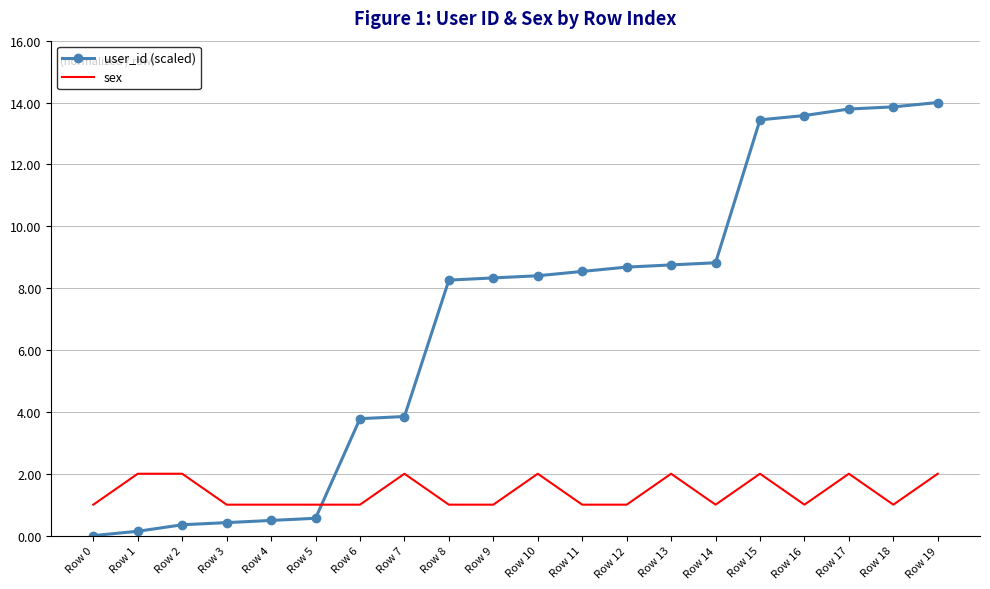

Rank the series by their average value, from lowest to highest.

sex, user_id (scaled)